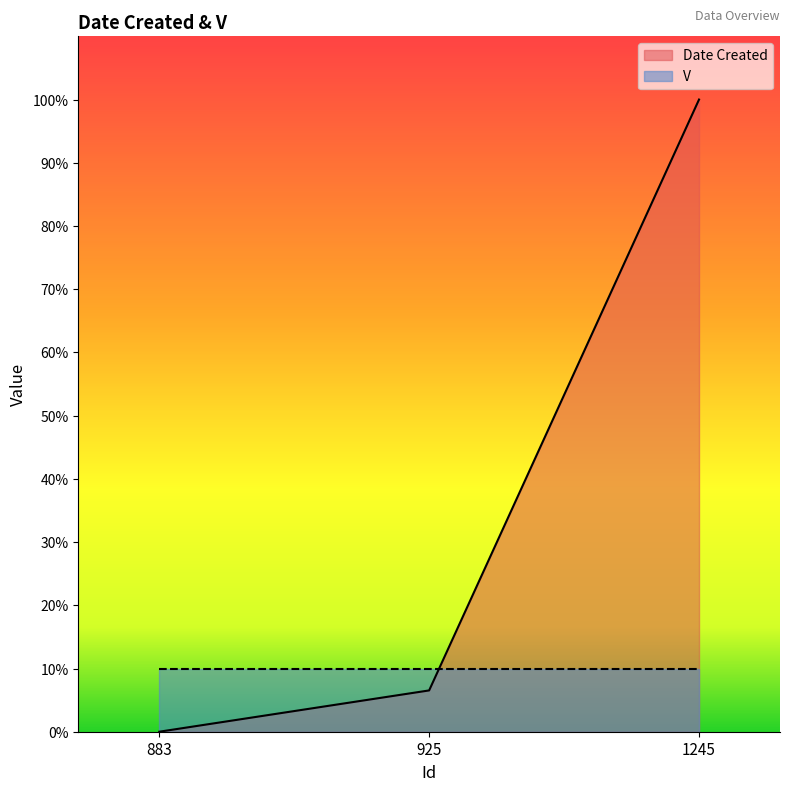

Reading right to left, extract all data points from this chart.

1245=100.0	925=6.5	883=0.0